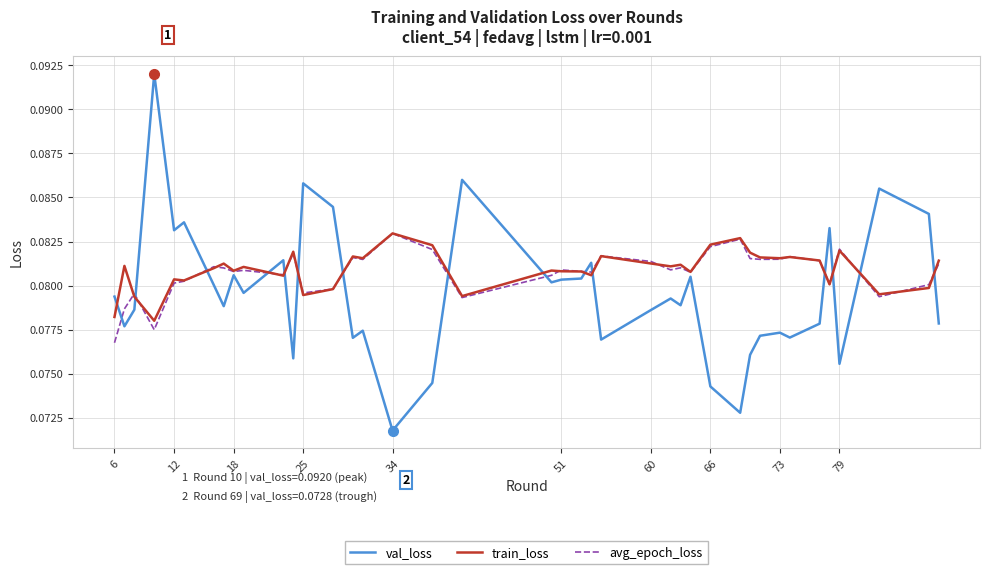

Which series has the widest spread of values?

val_loss